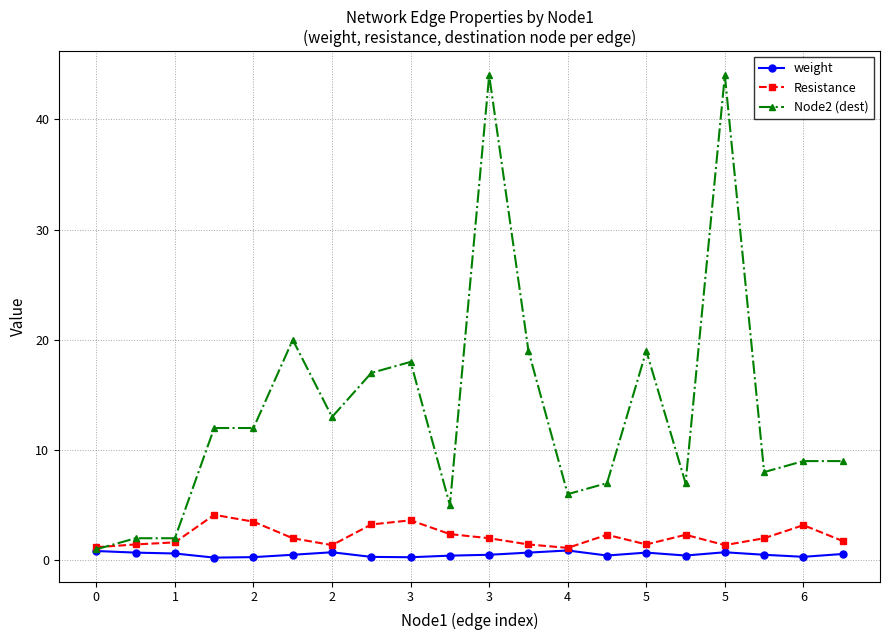

What is the minimum value shown in the chart?

0.2